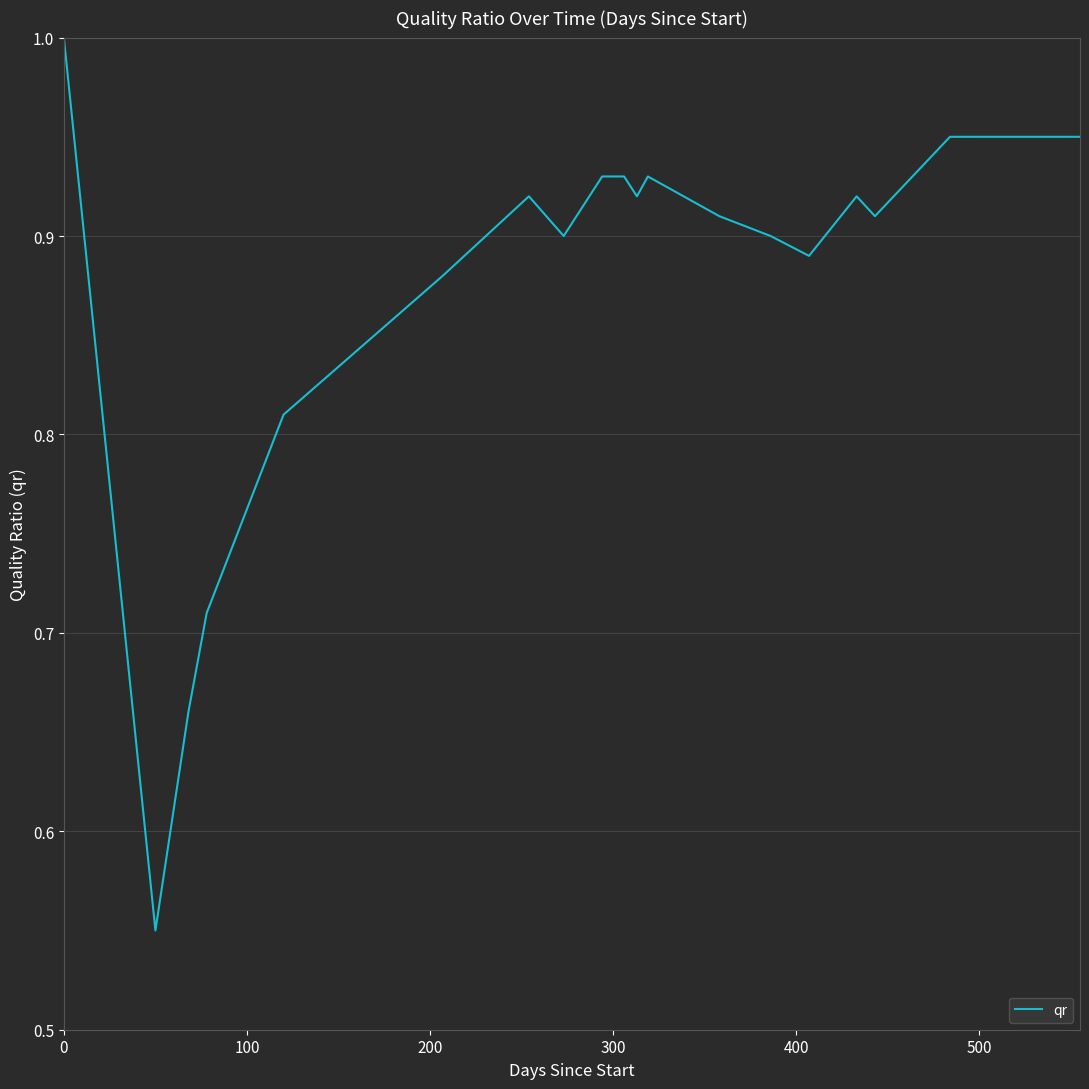

What is the maximum value shown in the chart?

1.0